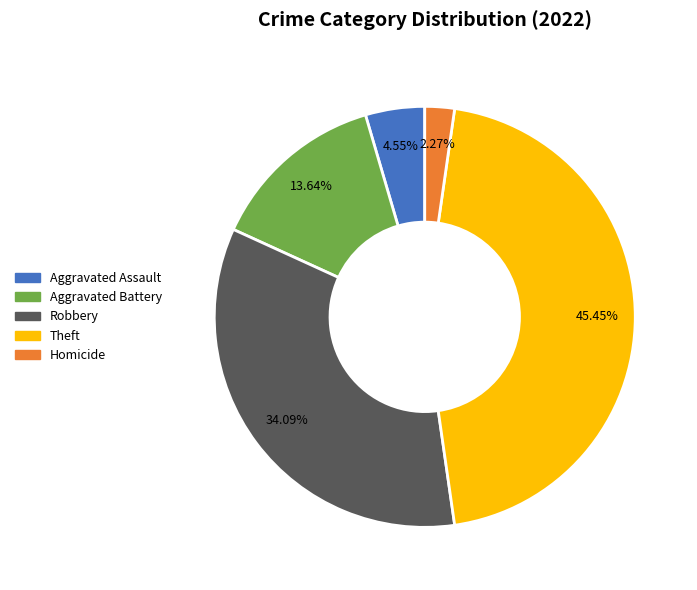

Is there any slice that represents more than half of the pie?

No